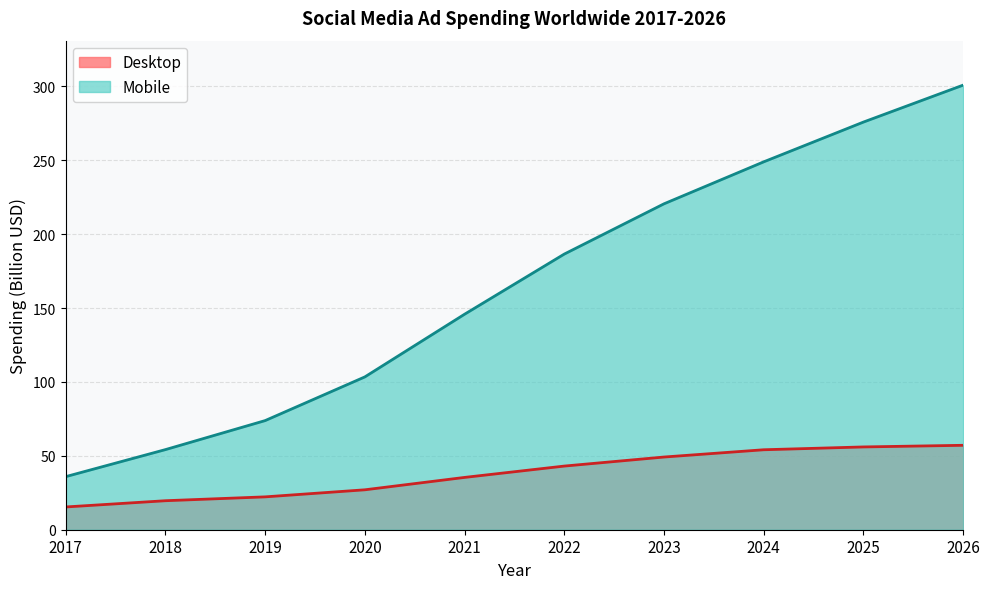

True or false: Mobile has more than 0 interior local peaks.

False